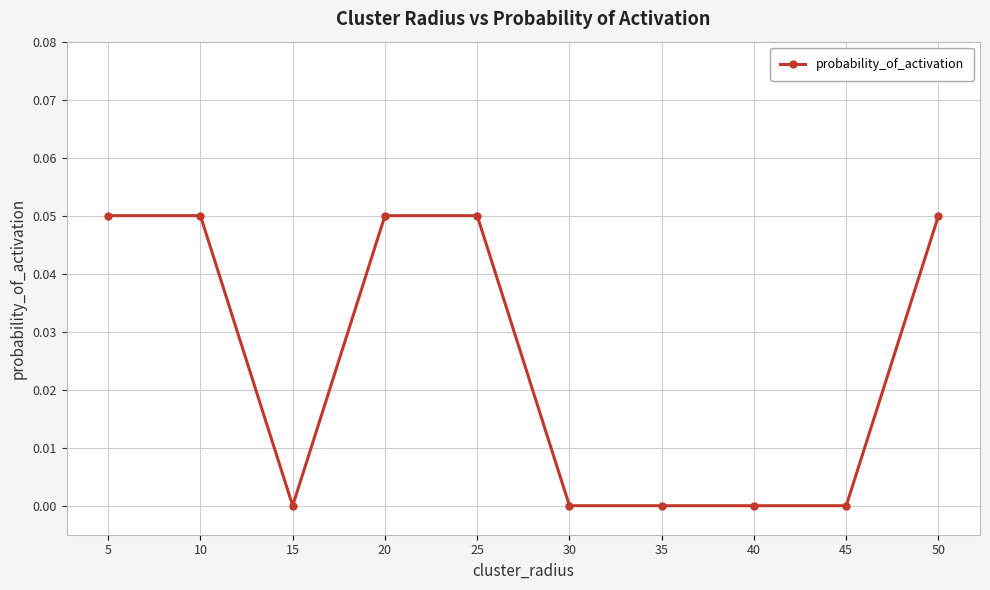

Count the number of categories in the chart.

10